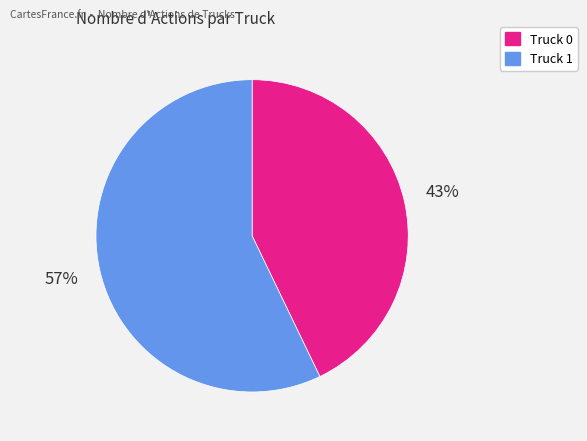

Rank the categories by value from highest to lowest.

Truck 1, Truck 0